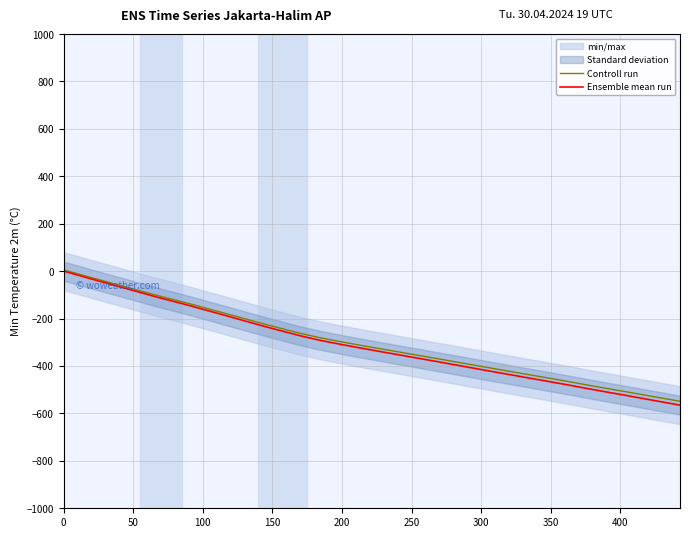

What is the sum of all Controll run values?

-11948.6